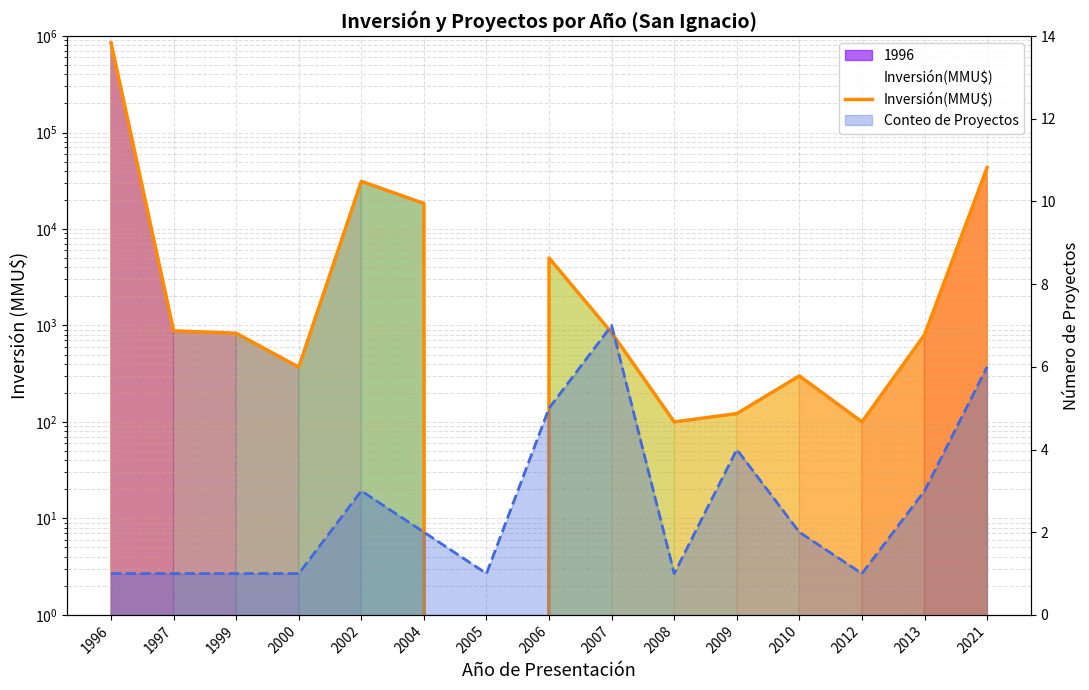

Which category has the highest value across all series?

1996